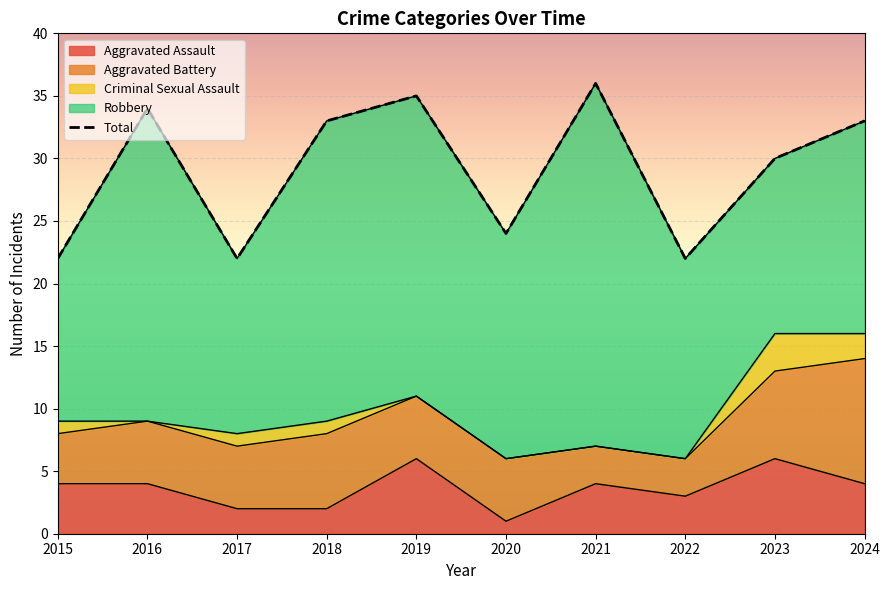

What is the value of the Total point at the 5th from the left?

35